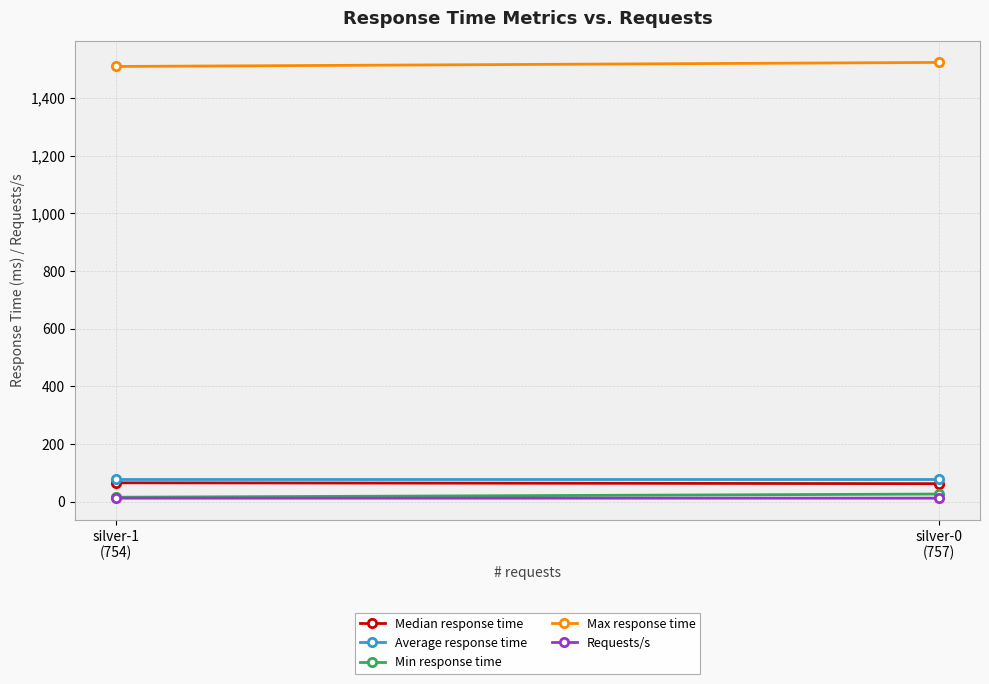

Reading left to right, what are all the values shown in this chart?

Median response time: silver-0
(757)=63.0	silver-1
(754)=66.0
Average response time: silver-0
(757)=78.0	silver-1
(754)=78.0
Min response time: silver-0
(757)=27.0	silver-1
(754)=16.0
Max response time: silver-0
(757)=1523.0	silver-1
(754)=1509.0
Requests/s: silver-0
(757)=12.7	silver-1
(754)=12.7